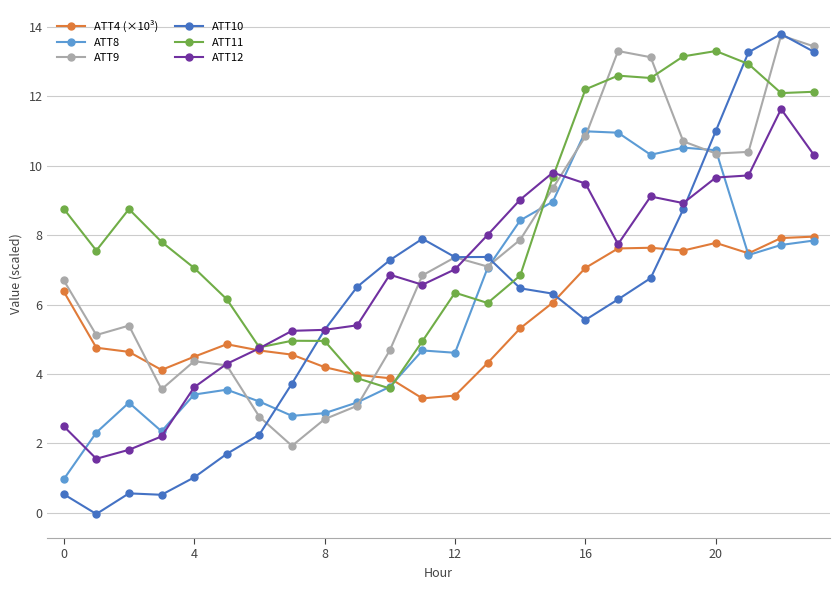

True or false: ATT4 (×10³) and ATT10 intersect in this chart.

True